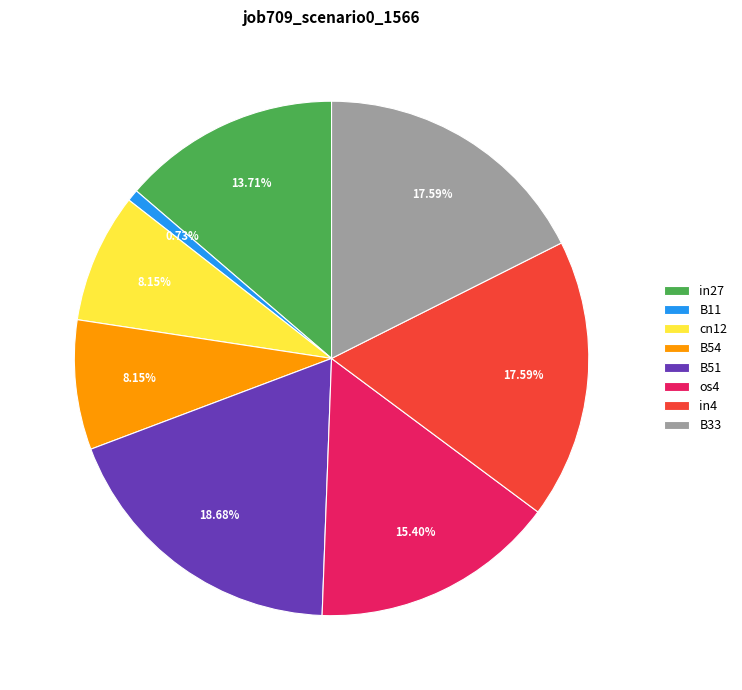

True or false: cn12 accounts for 1% of the total.

False